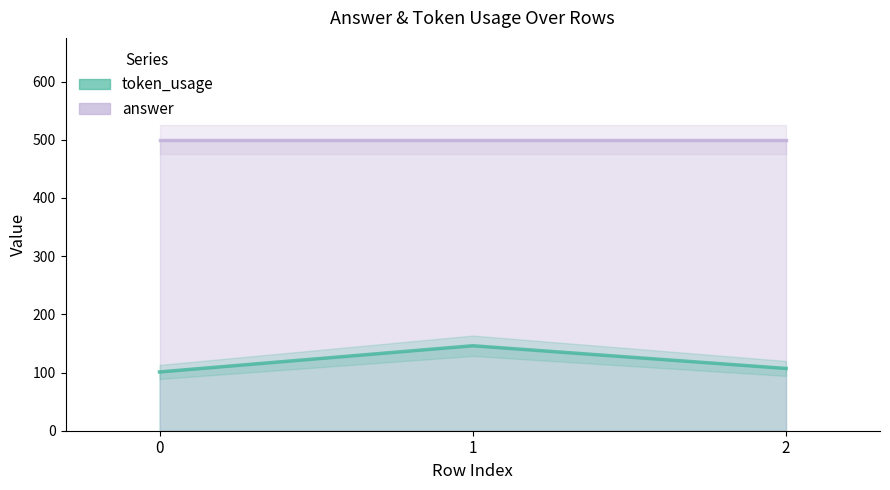

What is the maximum value for answer?

500